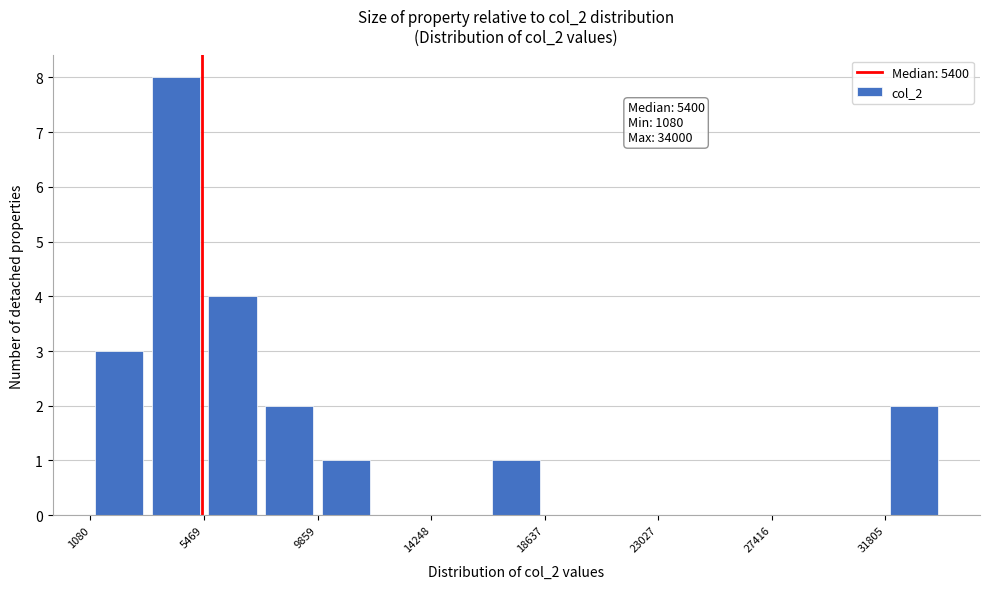

Over which range of the x-axis is the bar tallest?

3500 to 5500